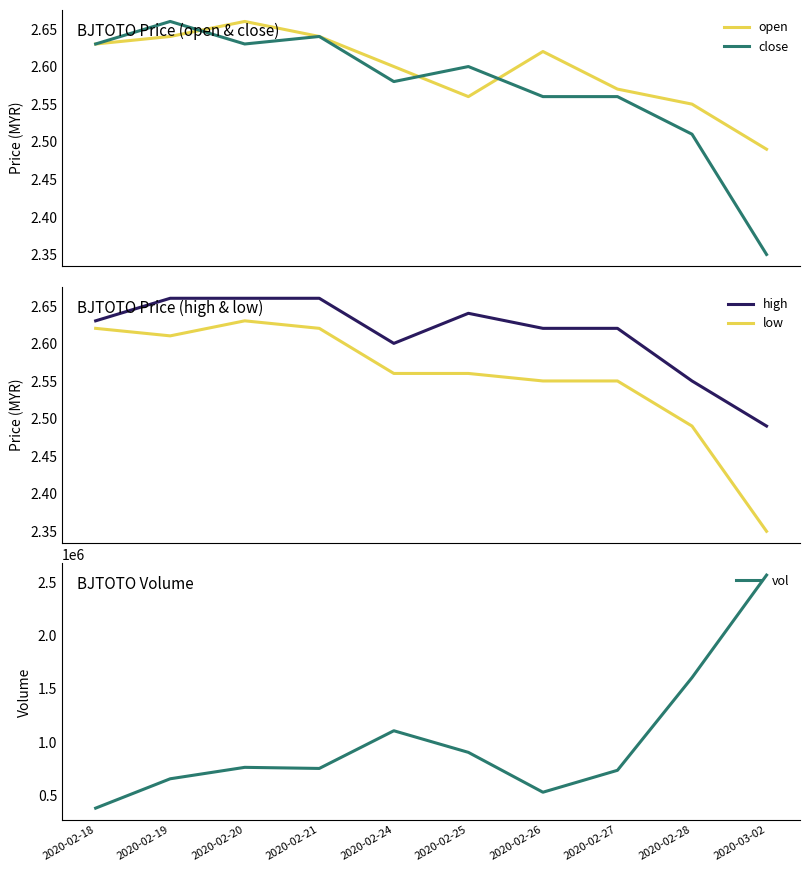

The high series shows 2.6 at 2020-02-26. True or false?

True